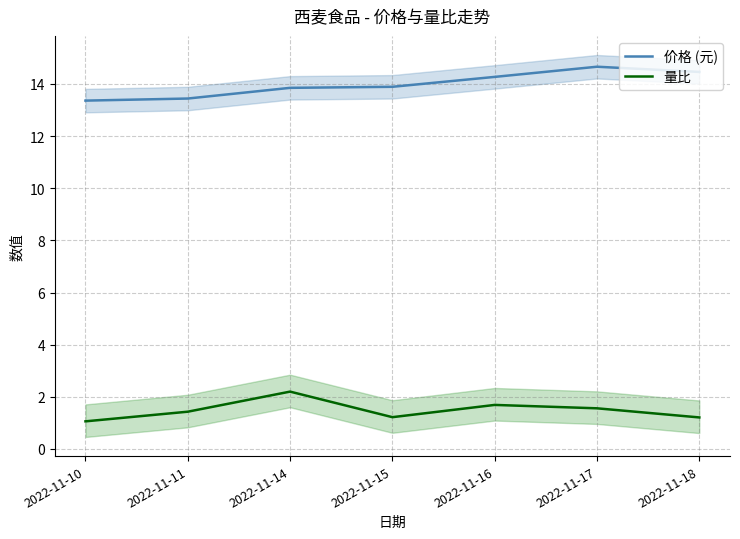

What value does the 价格 (元) series have at 2022-11-18?

14.5